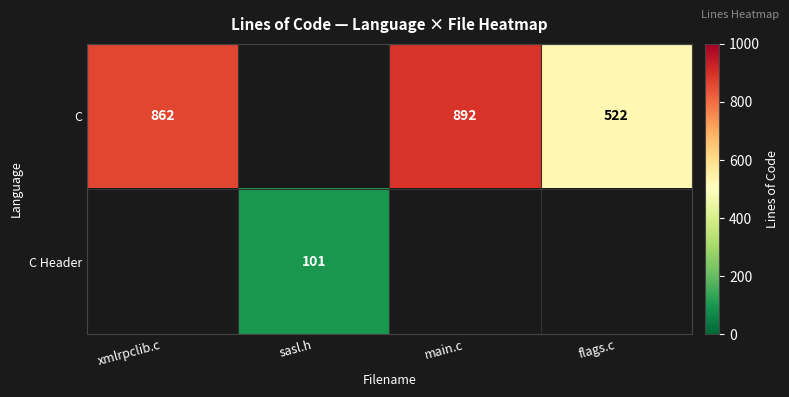

True or false: C has a value of 568 at main.c.

False